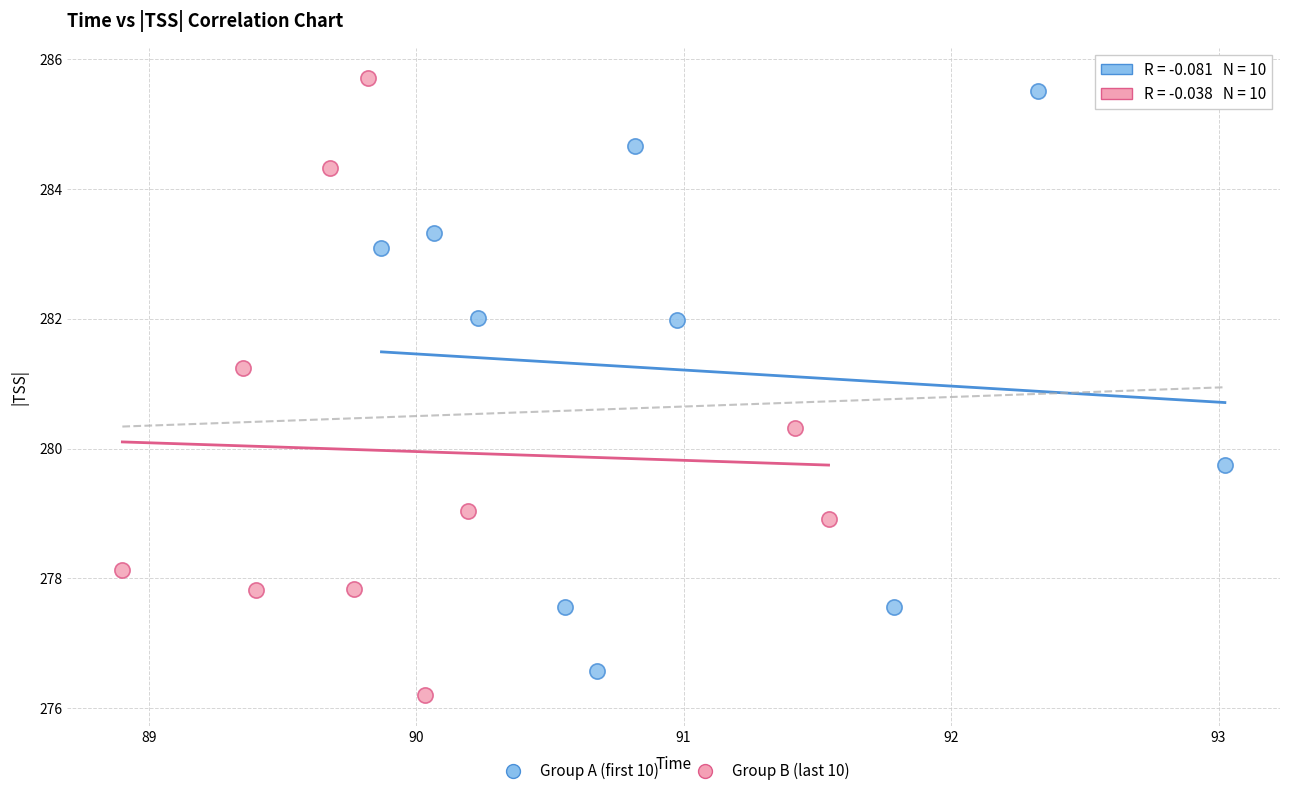

Which series has the widest spread of Y values?

Group B (last 10)